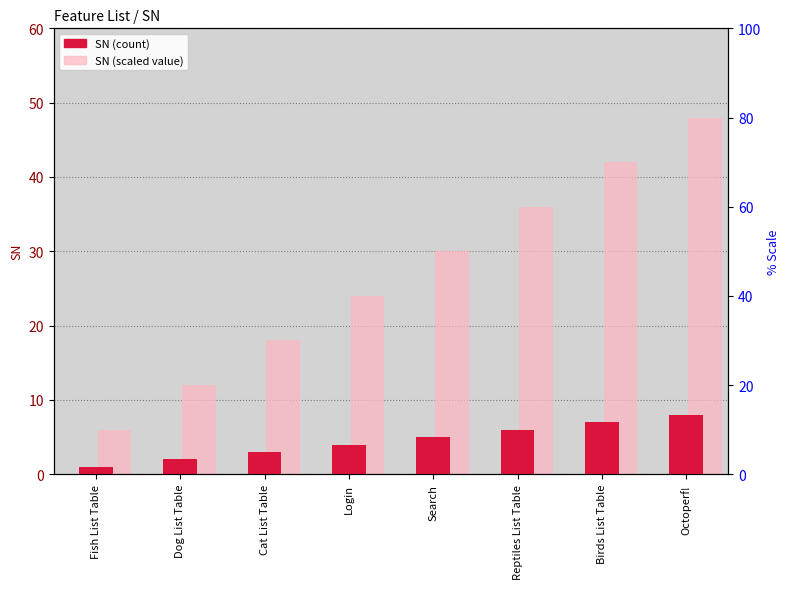

What is the value of the SN (scaled) bar at the 3rd from the left?

18